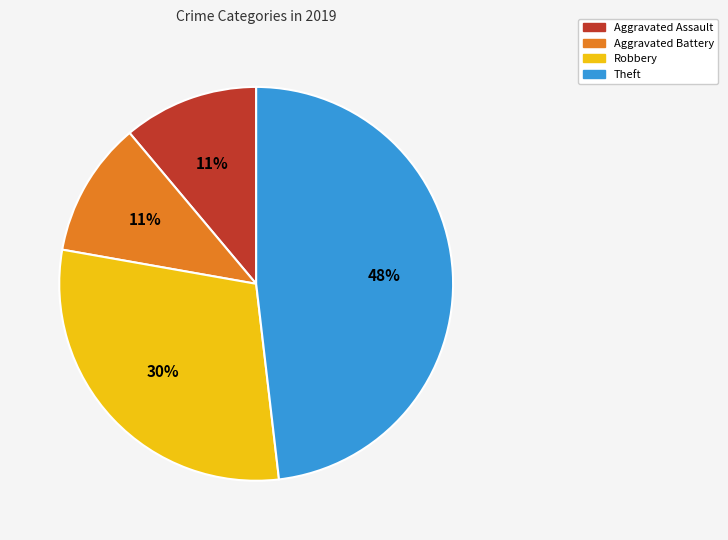

To the nearest percent, what portion does Theft represent?

48%